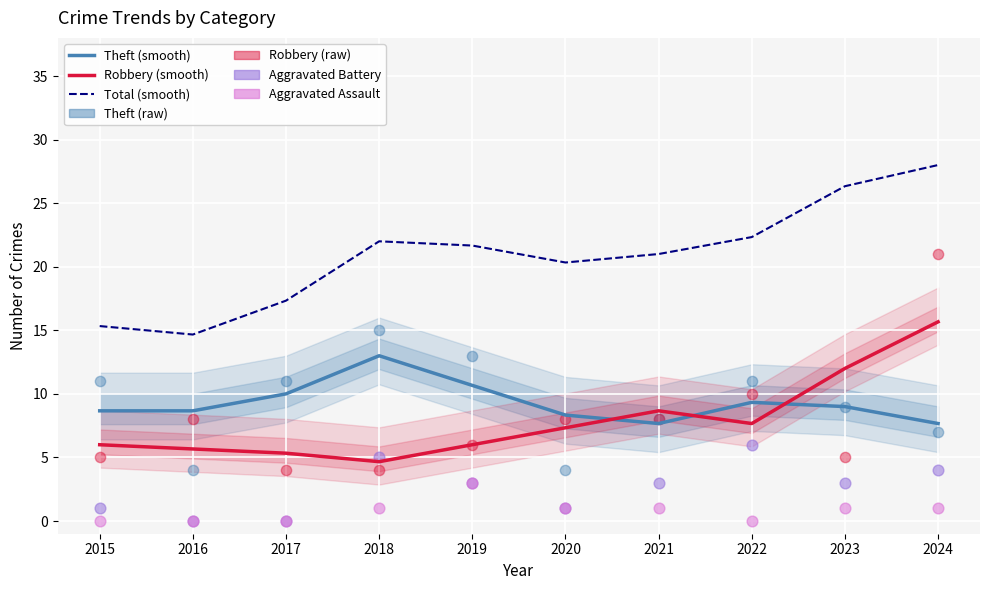

Which series reaches the maximum Y coordinate?

Total (smooth)